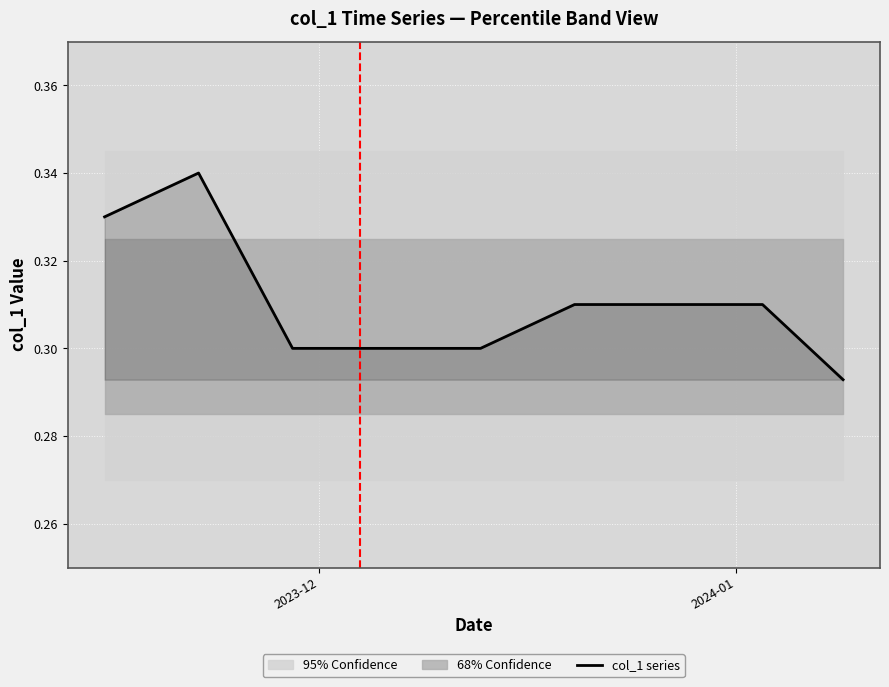

What is the smallest value displayed?

0.3